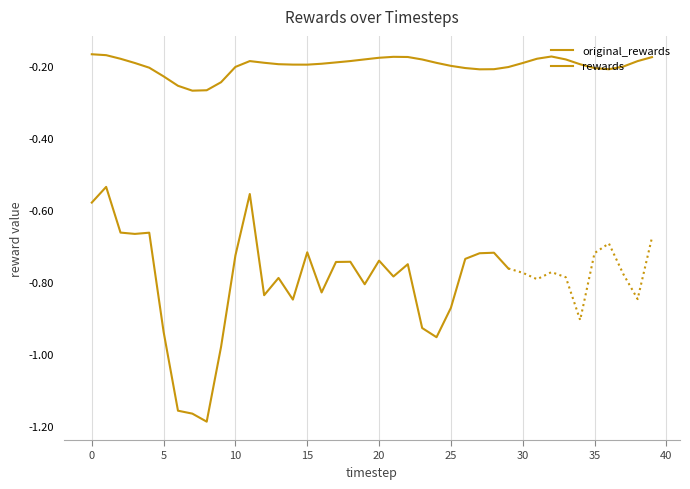

List the labels in order of value, largest first.

0, 1, 32, 21, 22, 39, 20, 31, 2, 19, 33, 23, 18, 11, 38, 17, 12, 24, 3, 30, 16, 13, 34, 14, 15, 25, 37, 10, 29, 4, 26, 35, 28, 36, 27, 5, 9, 6, 8, 7